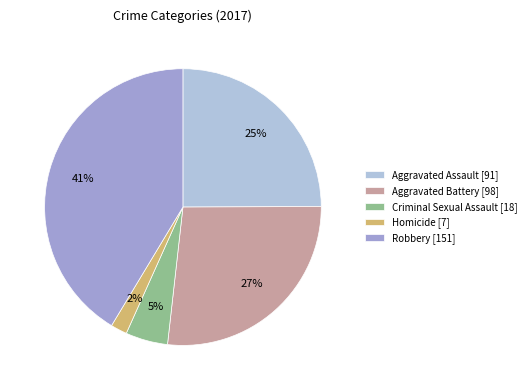

To the nearest percent, what portion does Aggravated Battery represent?

27%